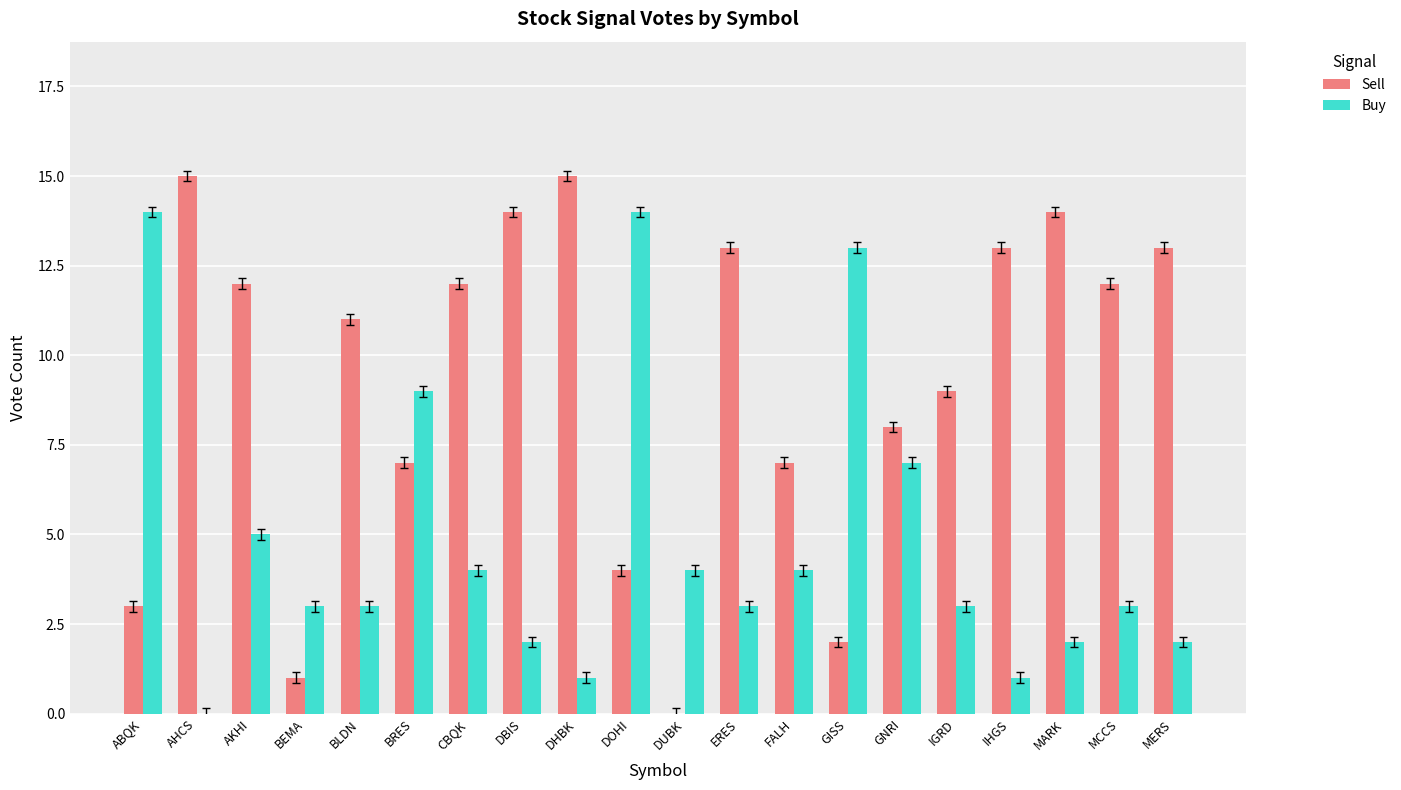

Where is Buy nearest to the value 7?

GNRI